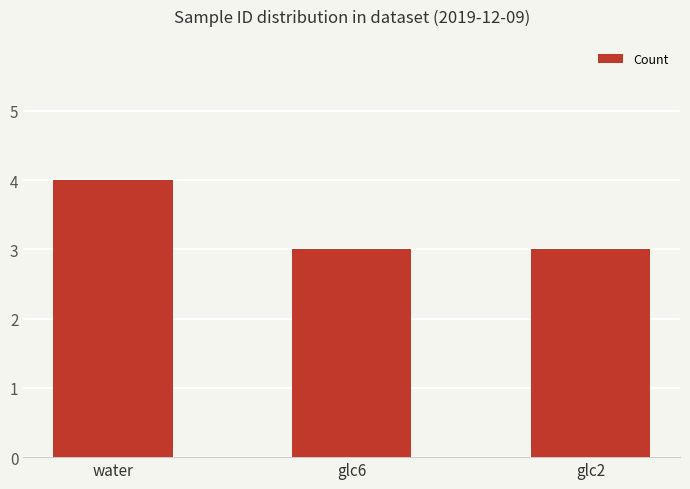

Reading left to right, list all the values displayed in this chart.

4	3	3